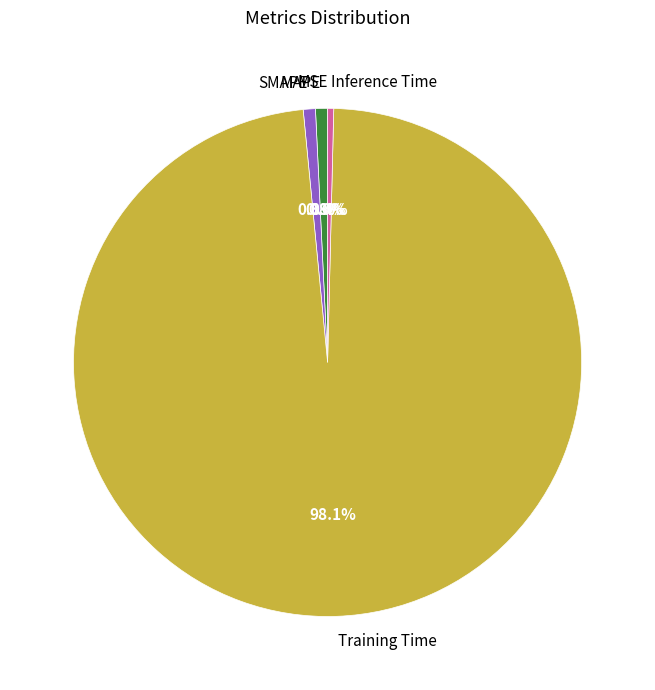

What percentage do Training Time and SMAPE together represent?

98.8%